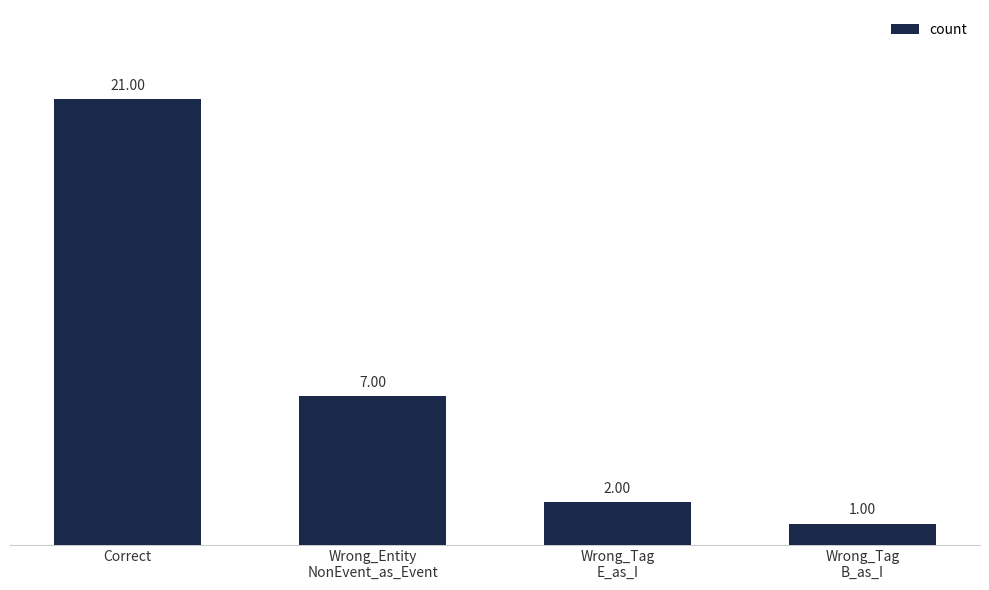

Where does the data first go above 7?

Correct